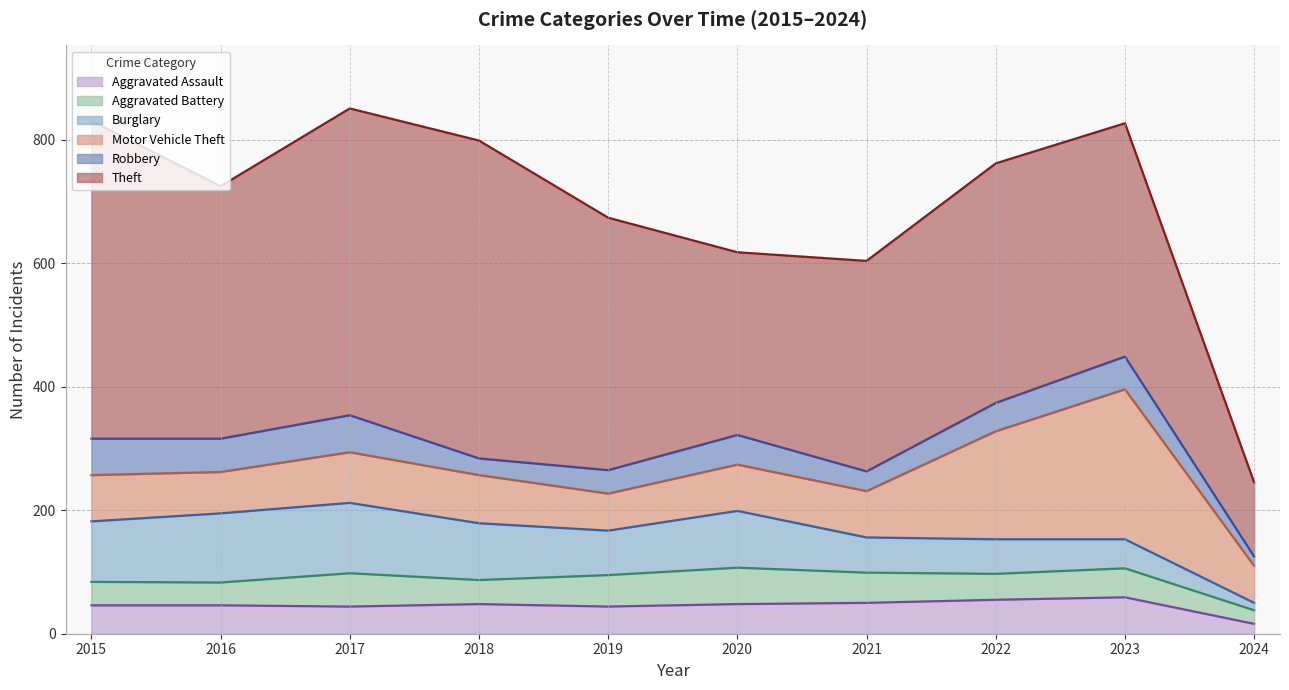

Reading left to right, extract all data points from this chart.

Aggravated Assault (line): 46	46	44	48	44	48	50	55	59	16
Aggravated Battery (line): 84	83	98	87	95	107	99	97	106	38
Burglary (line): 182	195	212	179	167	199	156	153	153	50
Motor Vehicle Theft (line): 257	262	294	257	227	274	231	328	396	110
Robbery (line): 316	316	354	284	265	322	263	374	449	125
Theft (line): 831	725	851	799	674	618	604	762	827	245